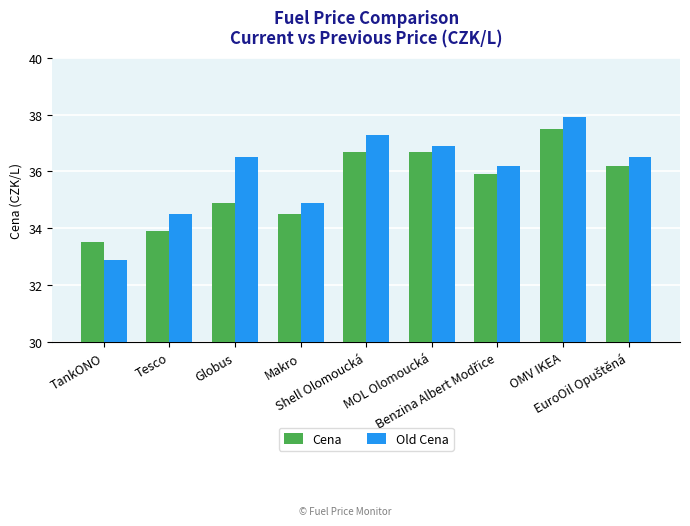

What are all the series names shown in the legend?

Cena, Old Cena